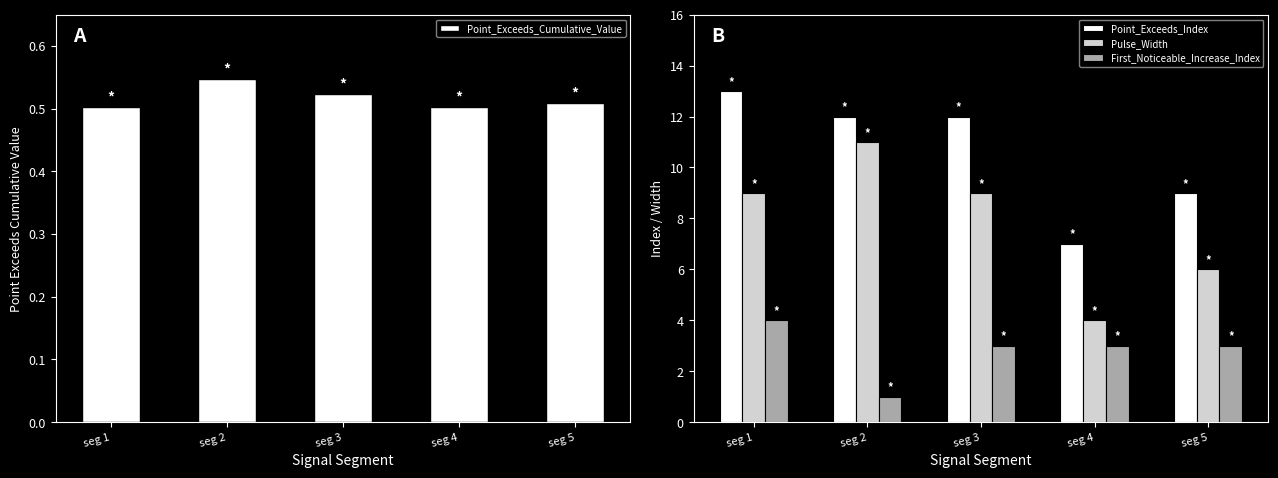

Is the value of Pulse_Width at seg 1 greater than the value of Point_Exceeds_Index at seg 1?

No